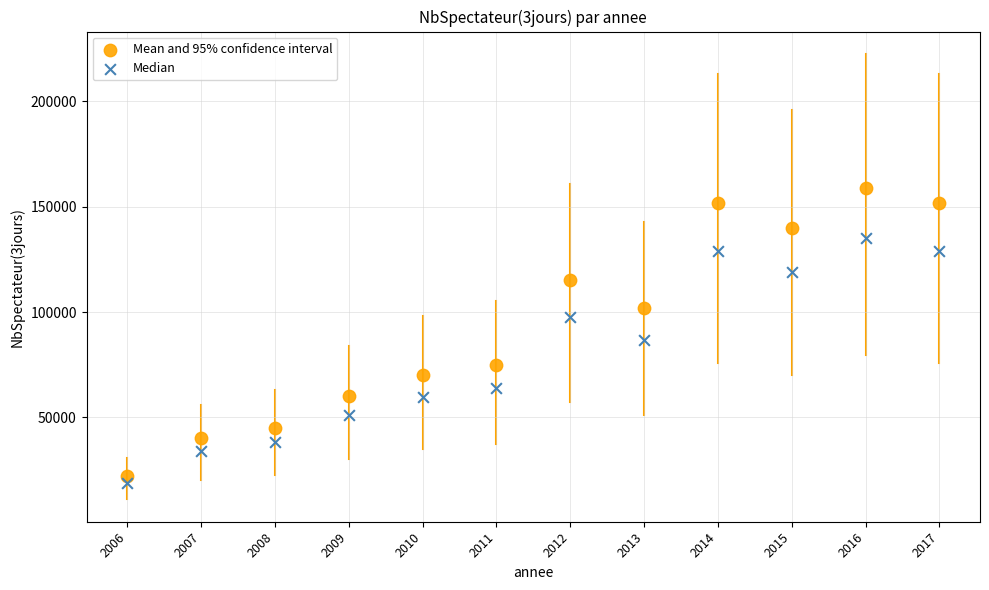

What are all the series names shown in the legend?

Mean and 95% confidence interval, Median